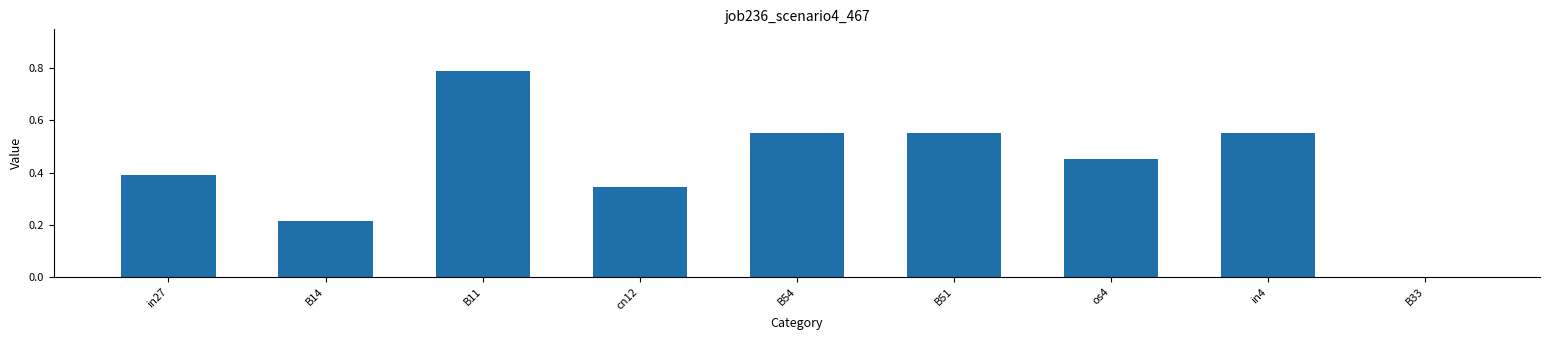

What is the sum of the values at B51 and in4?

1.1